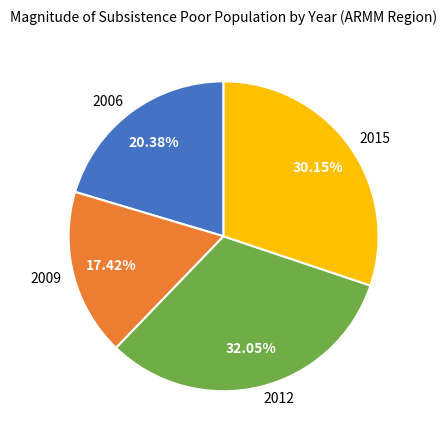

Is it true that 2015 is 22% of the pie?

False